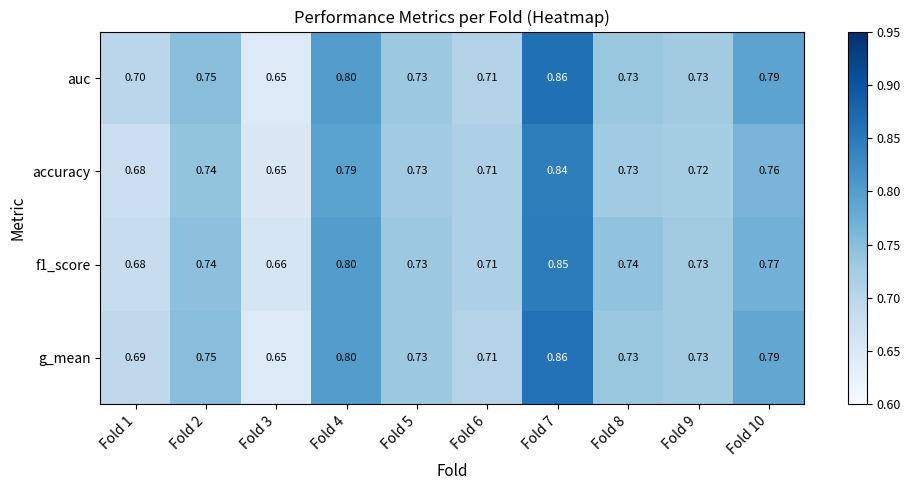

At how many categories does at least one series exceed 0?

10